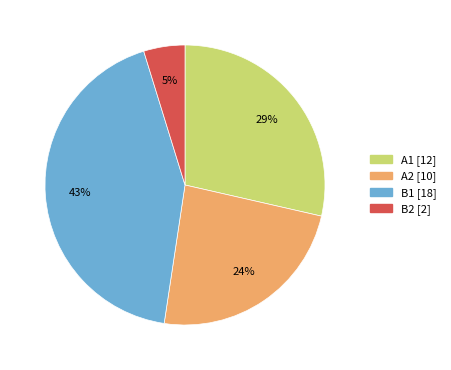

To the nearest percent, what is the difference between the largest and smallest slice percentages?

38%